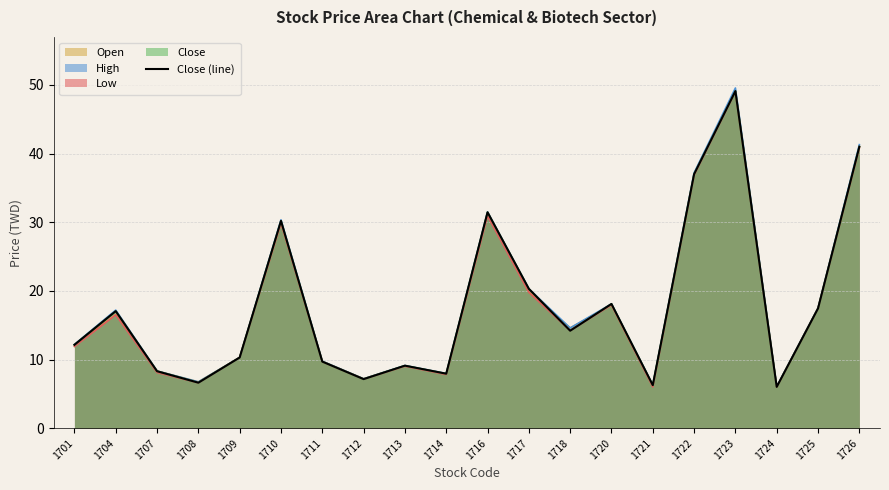

Which has a higher value, 1709 or 1707?

1709